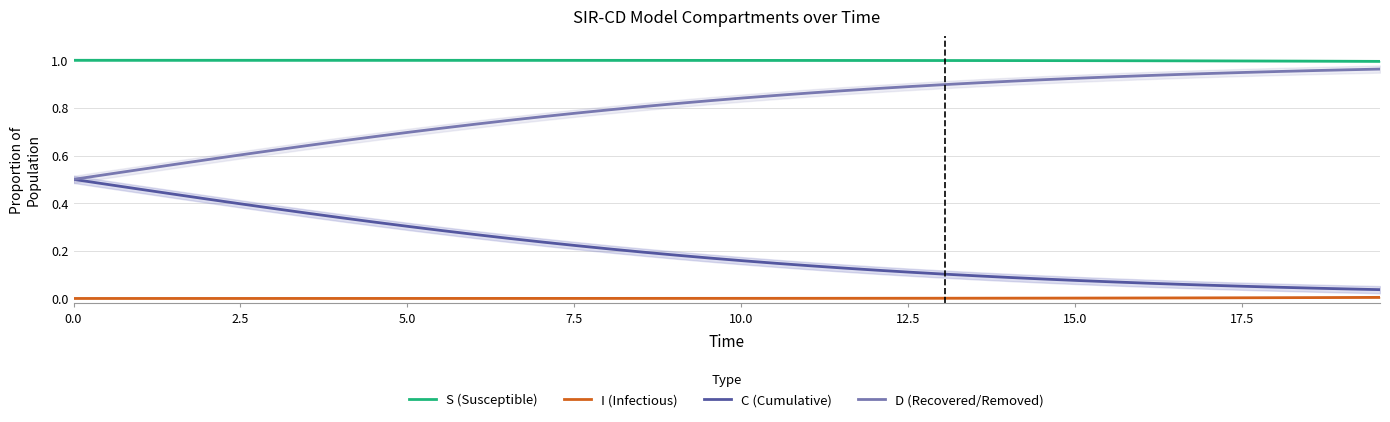

True or false: C (Cumulative) and I (Infectious) intersect in this chart.

False